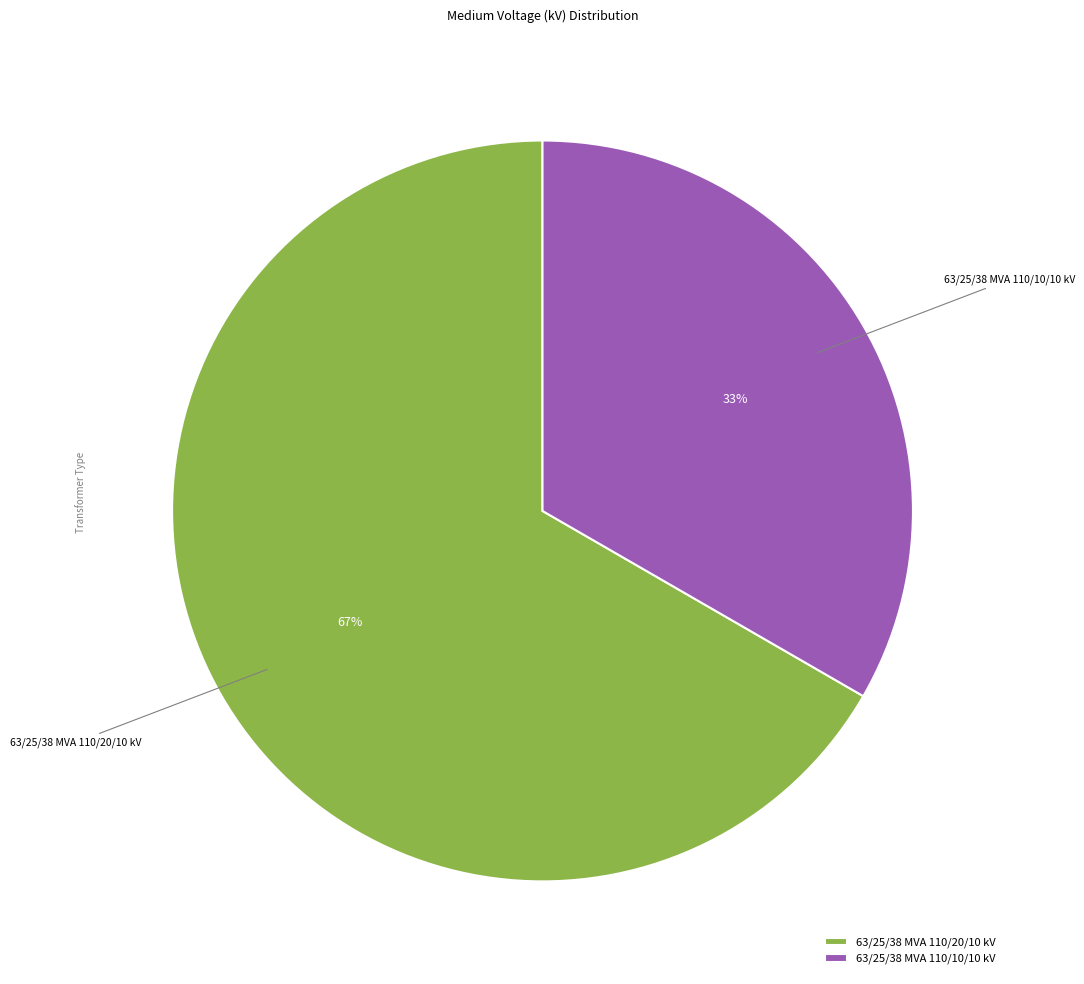

How many segments does this pie chart have?

2